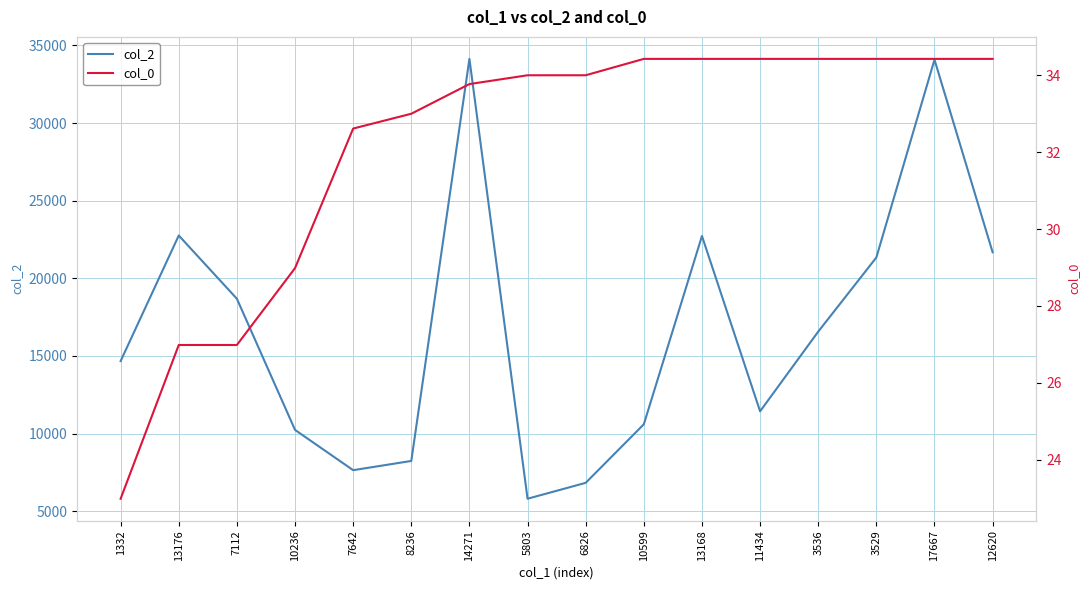

How many values in the col_2 series are below 16566?

8